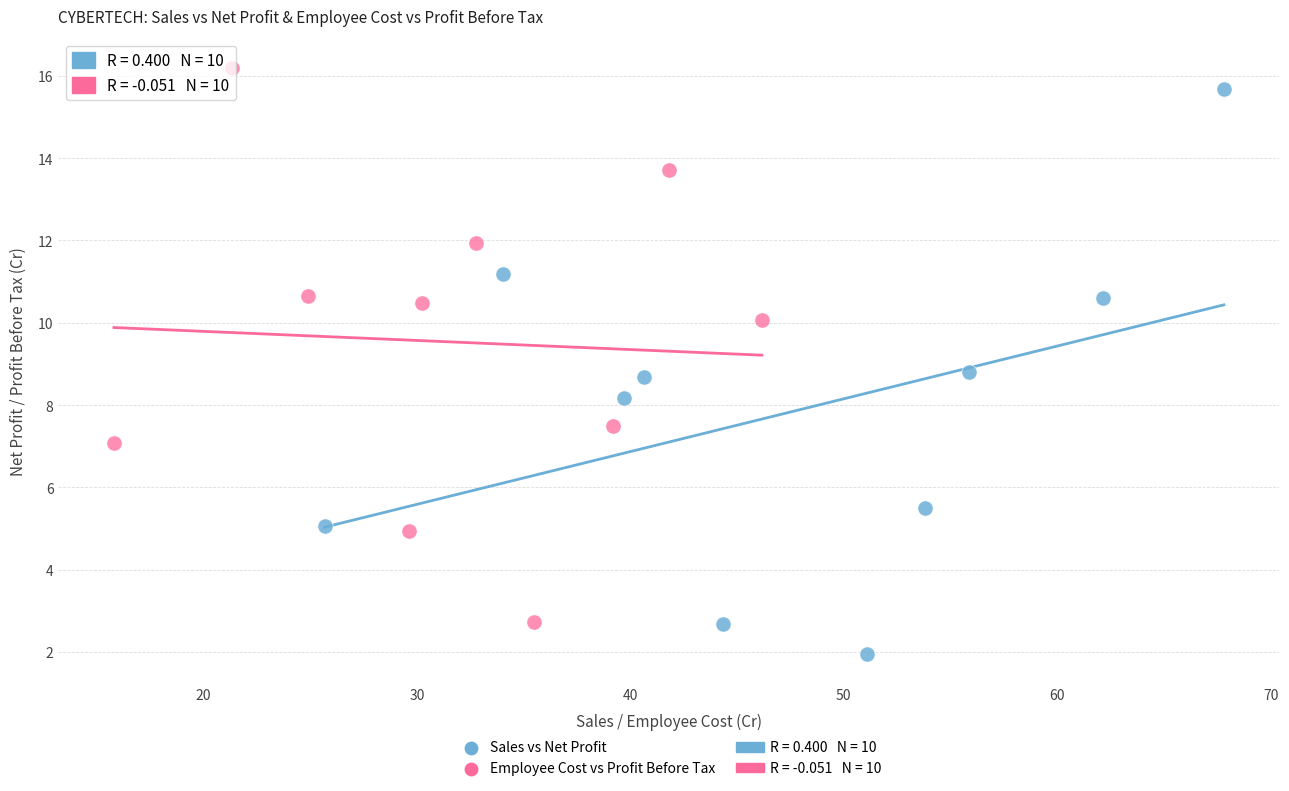

Which series contains the lowest Y value?

Sales vs Net Profit